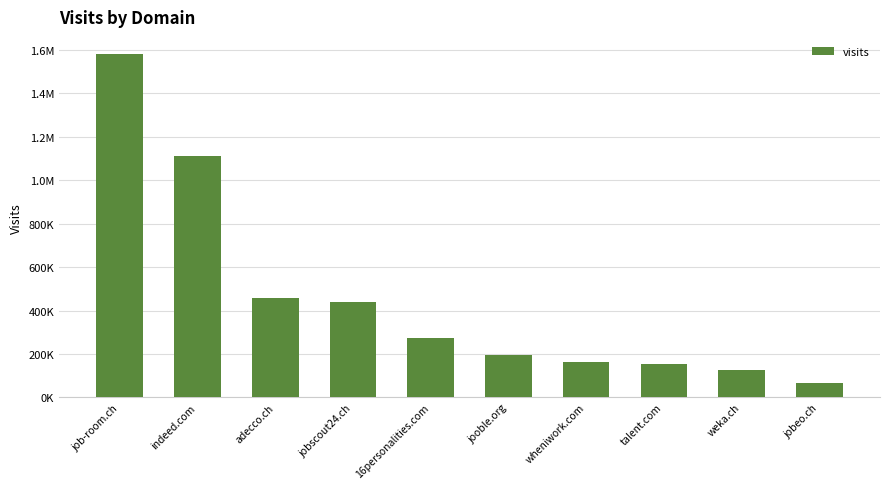

Which category has the lowest value across all series?

jobeo.ch